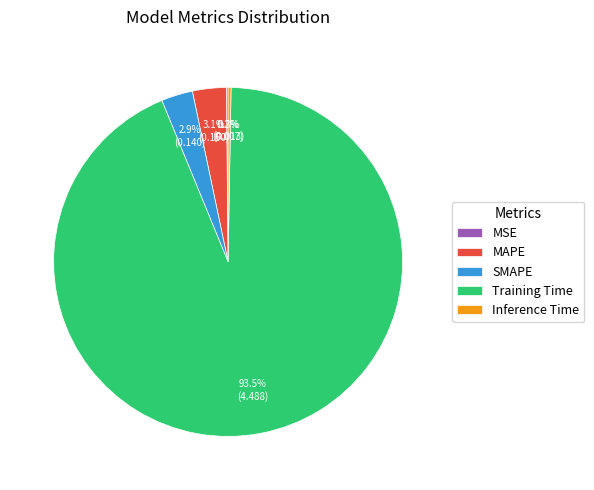

What is the total percentage of MAPE and SMAPE?

6.0%